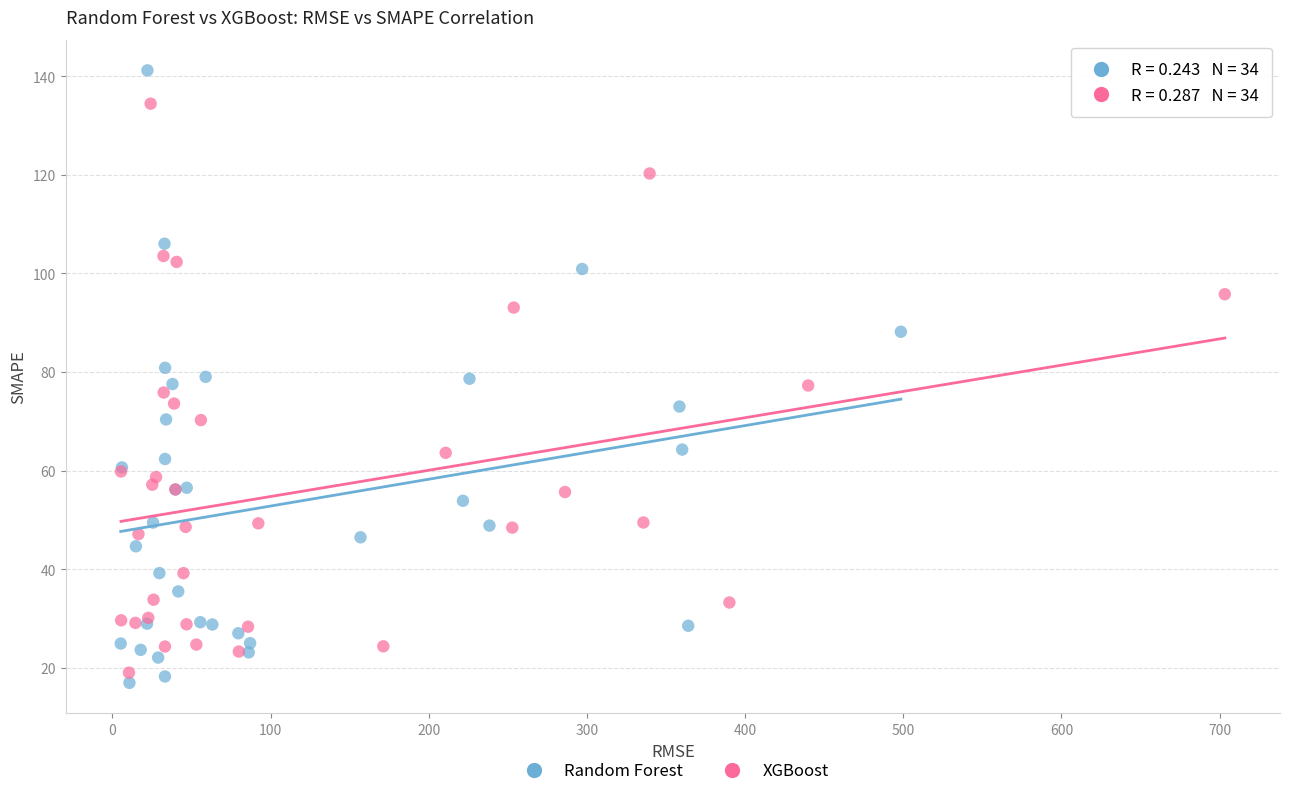

What are all the series names shown in the legend?

Random Forest, XGBoost